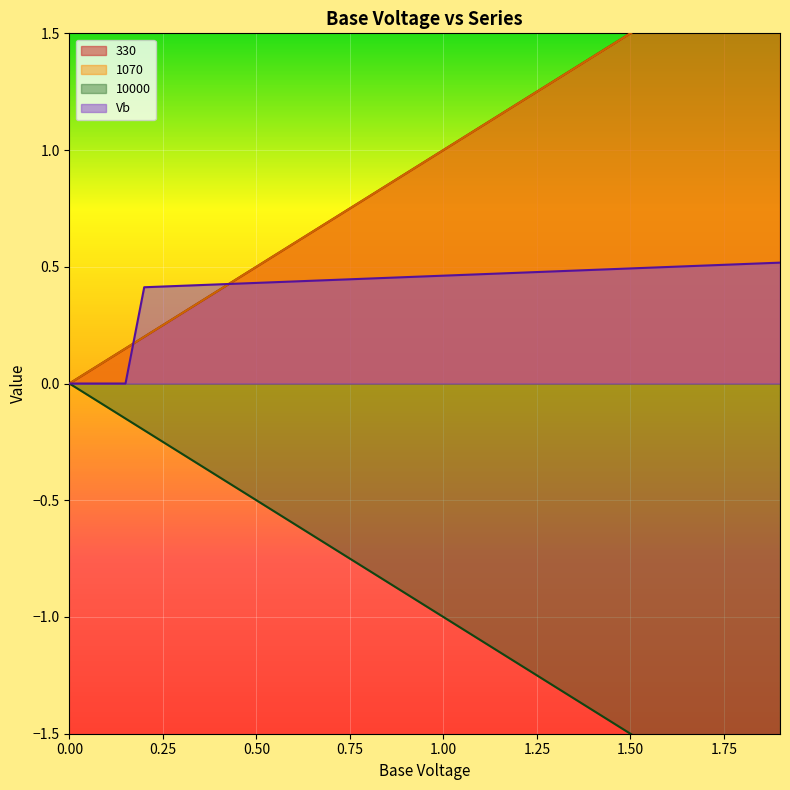

What is the average value of the 330 series?

0.9